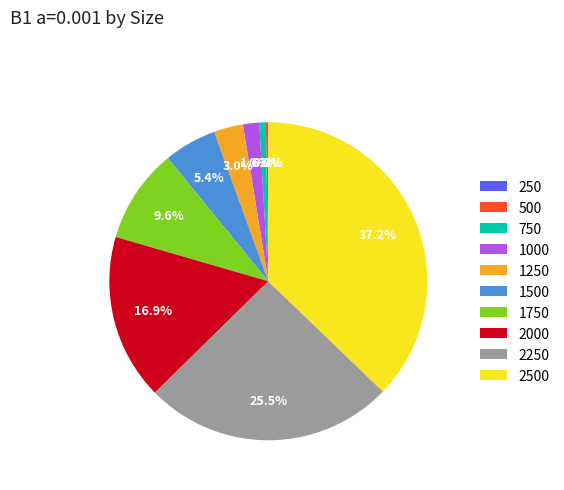

What portion of the pie excludes 1750?

90.4%